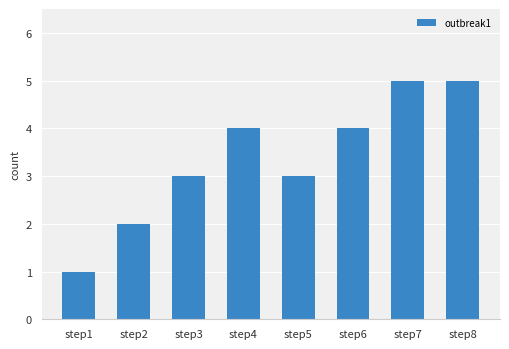

What is the difference between the values at step8 and step4?

1